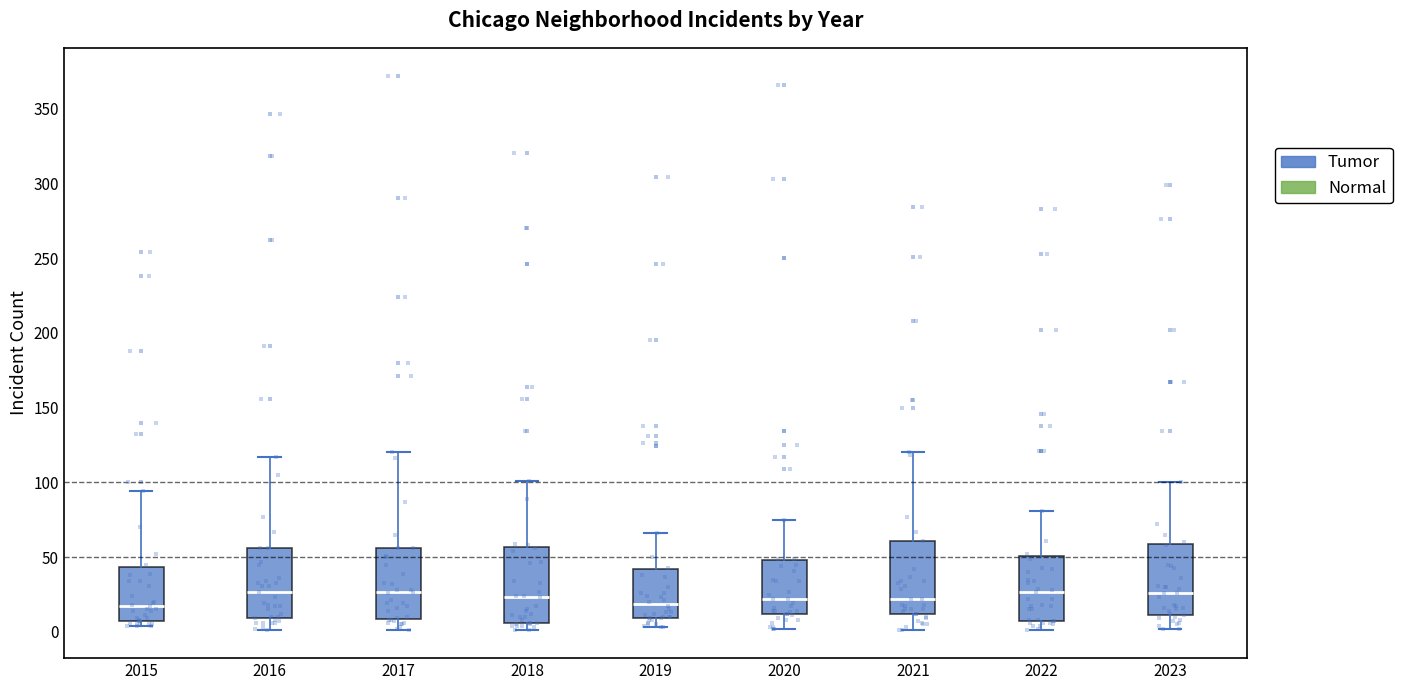

Where does the median line of the box at x = 2020 sit on the y-axis? The values are not printed on the chart, so give them approximately, as read against the axis.

20